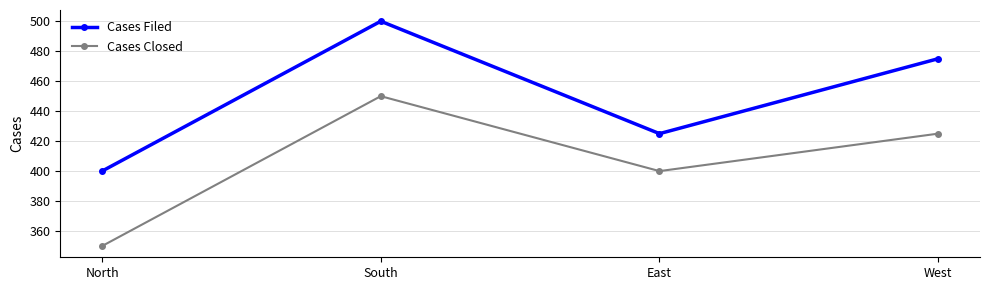

What value does the Cases Closed series have at South, to the nearest 50?

450